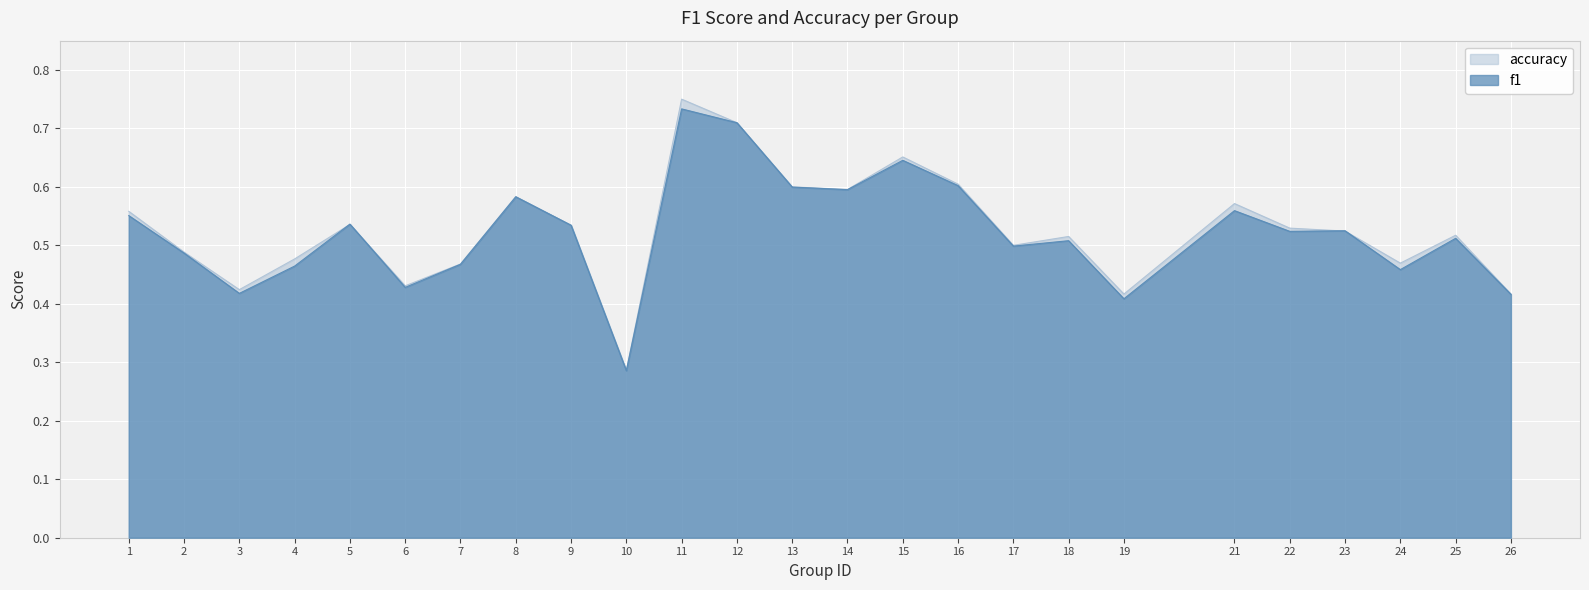

Which series has the largest total across all categories?

accuracy